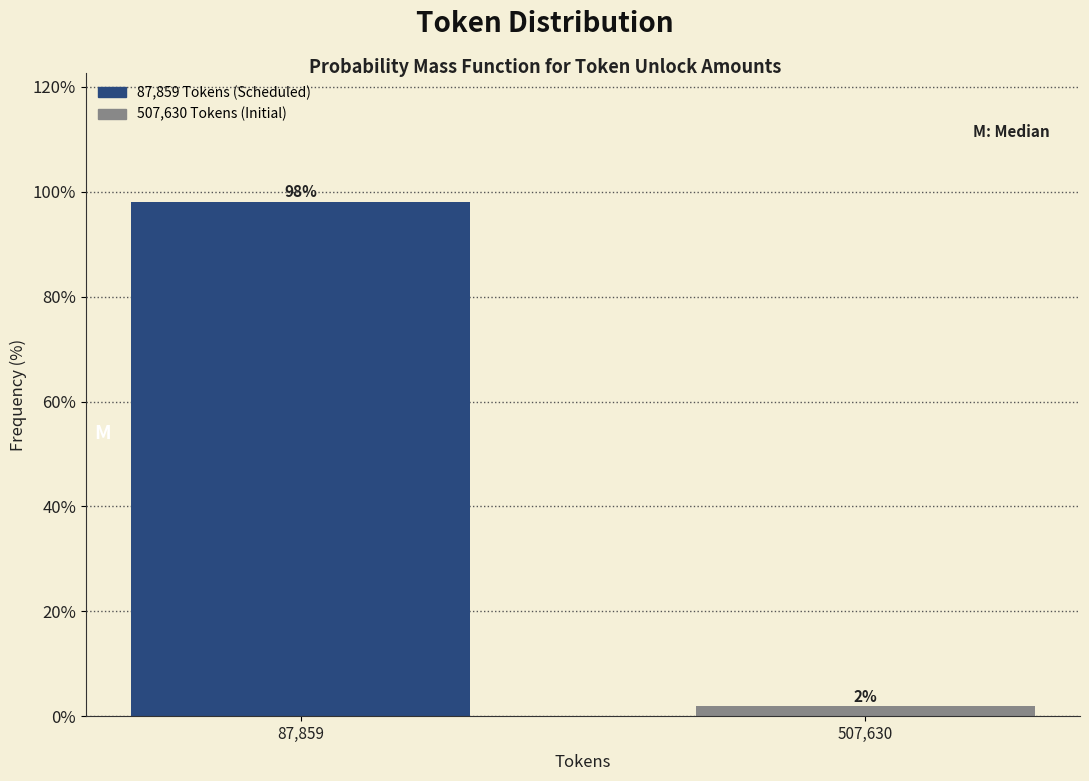

What is the sum of all values?

100.0